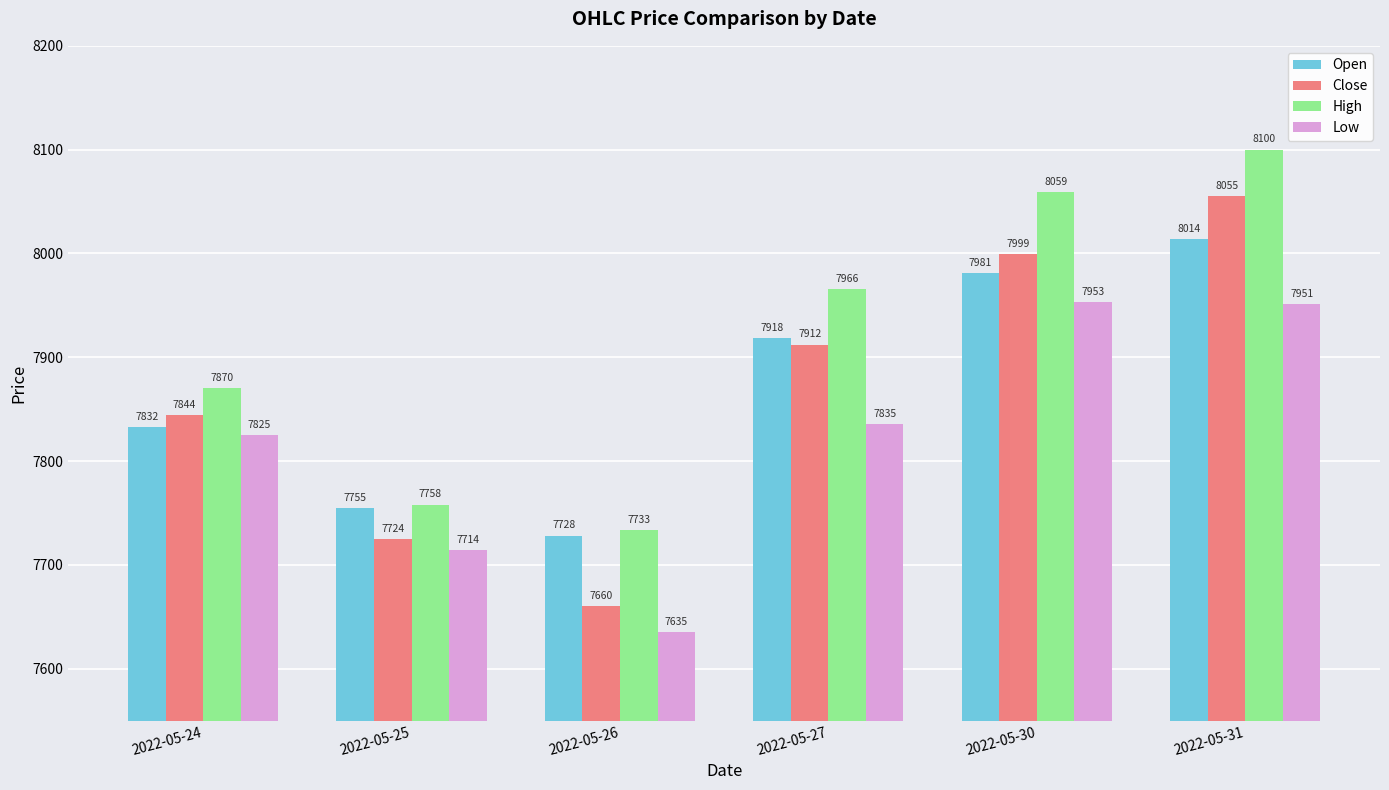

At 2022-05-31, list the series in order from smallest to largest.

Low, Open, Close, High